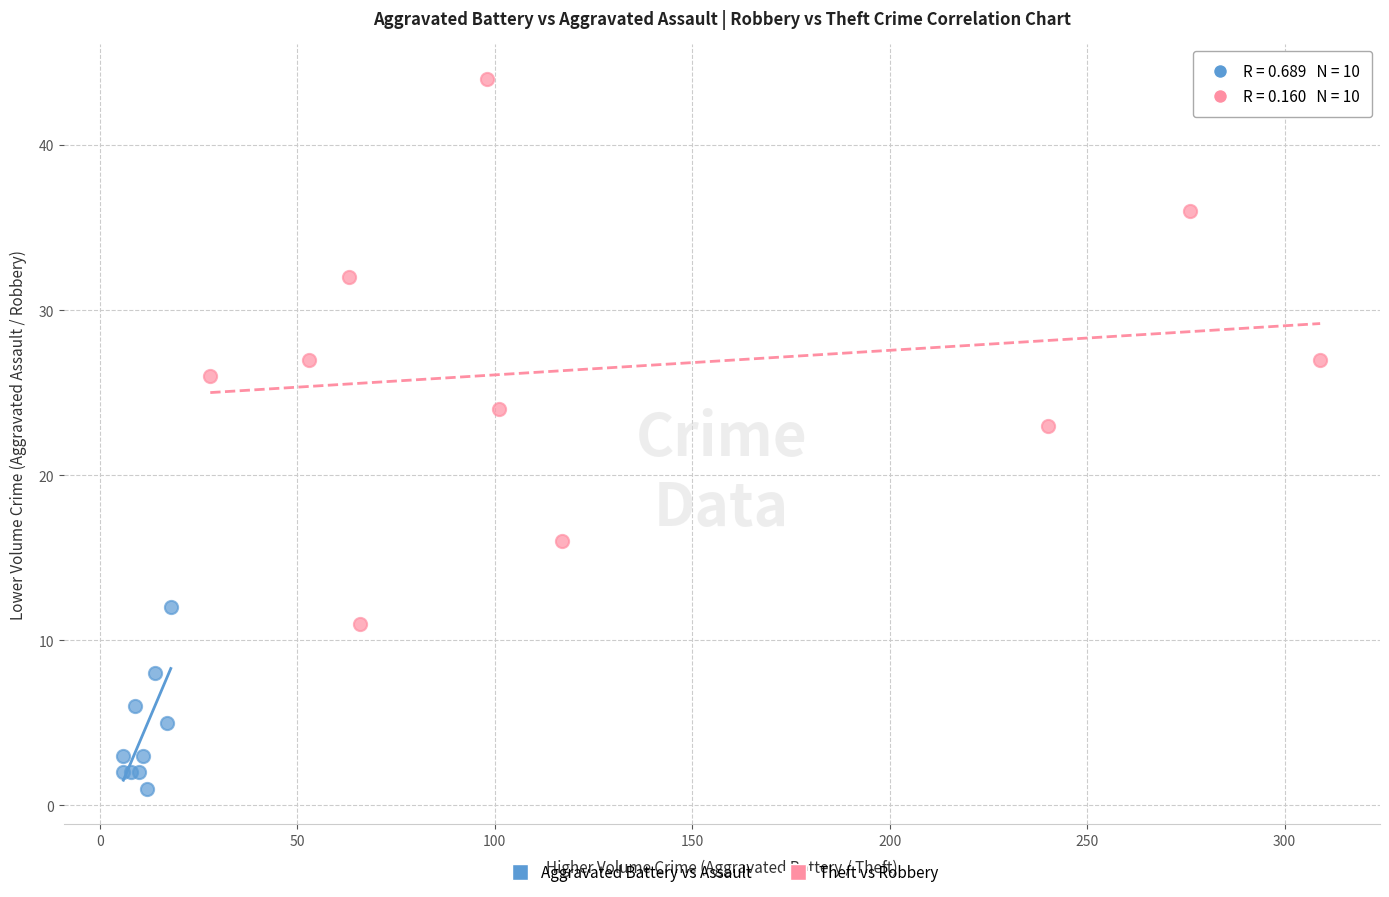

Which series reaches the minimum Y coordinate?

Aggravated Battery vs Assault